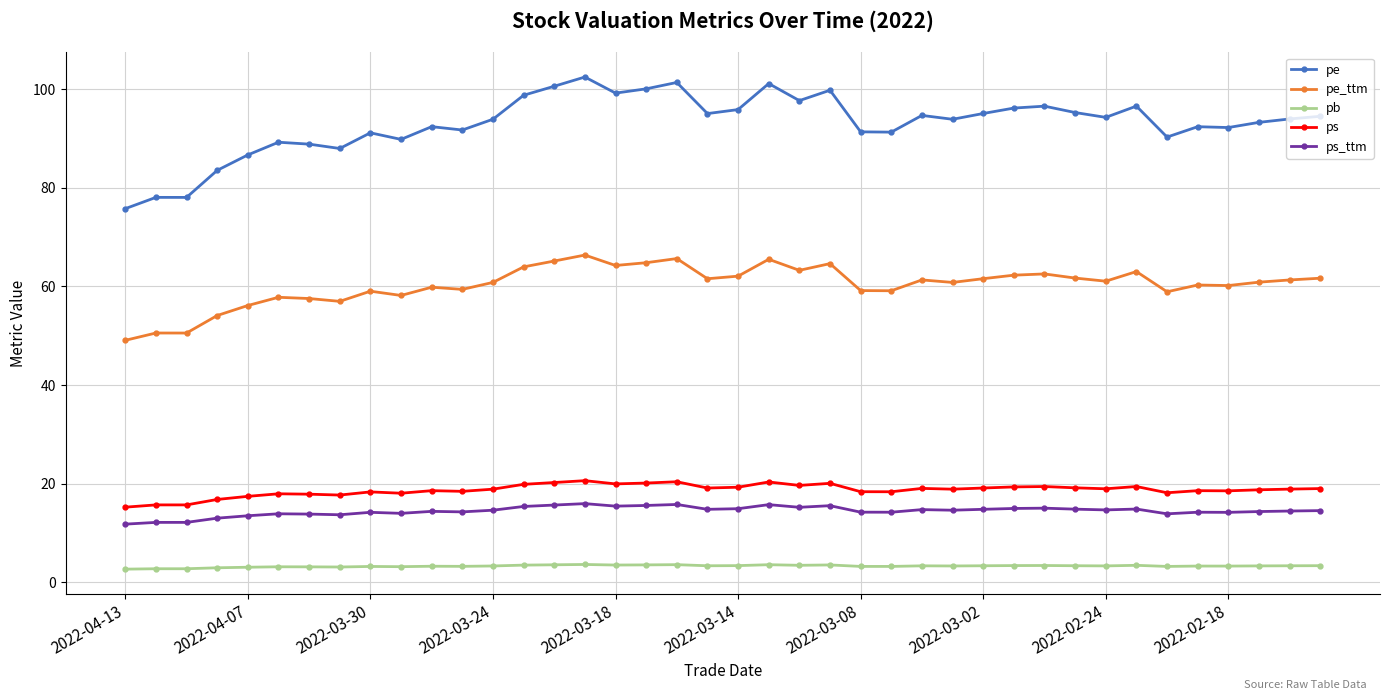

Which series has the largest total across all categories?

pe